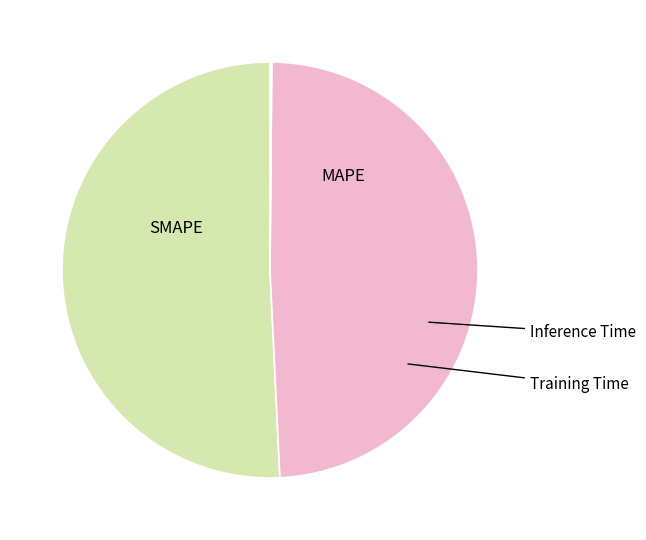

Is there a majority slice in this chart?

Yes